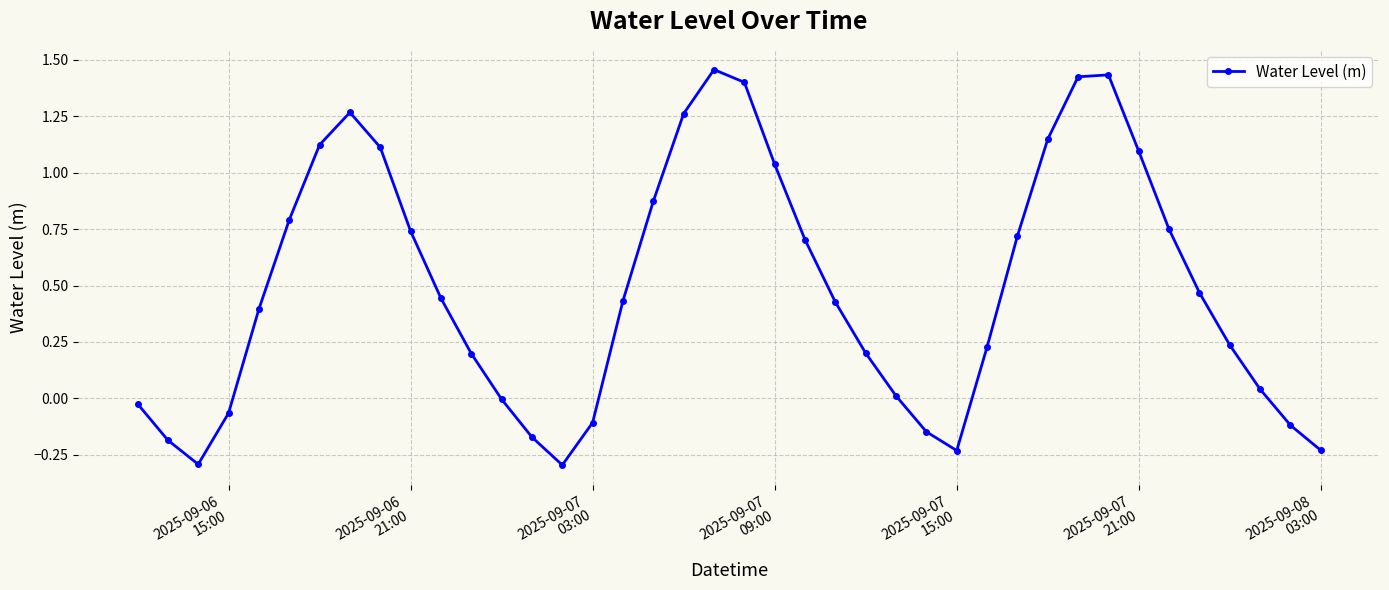

How many data points does each series have?

40